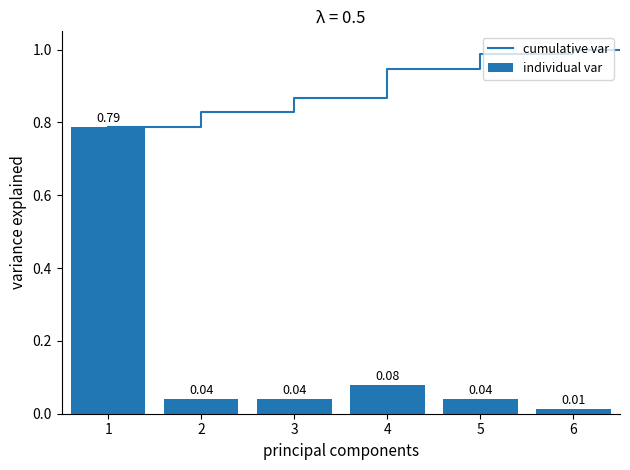

The individual var series shows 1.1 at 1. True or false?

False